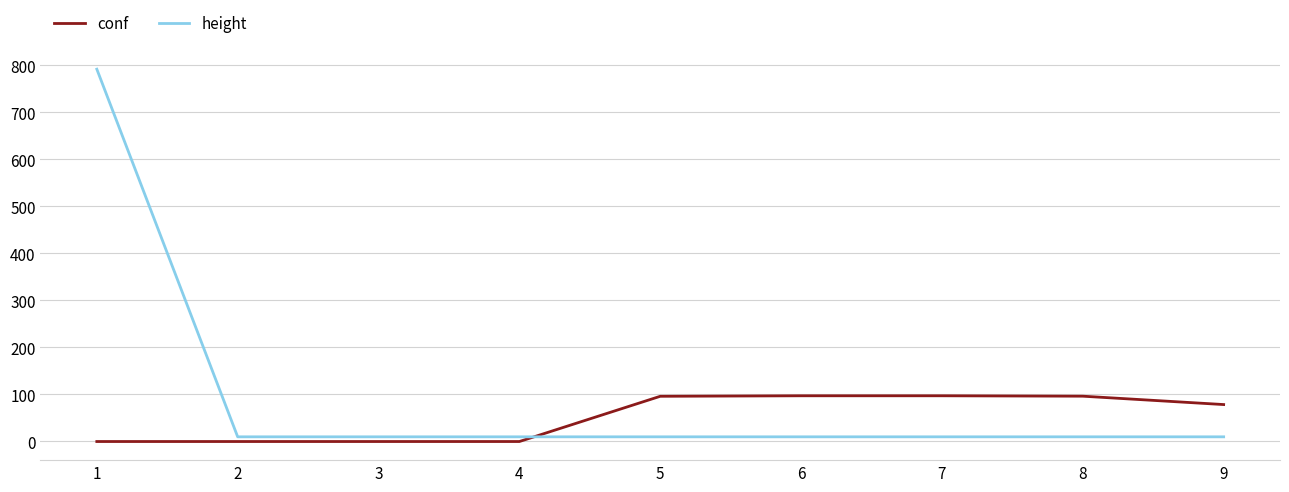

What is the greatest value displayed?

792.0